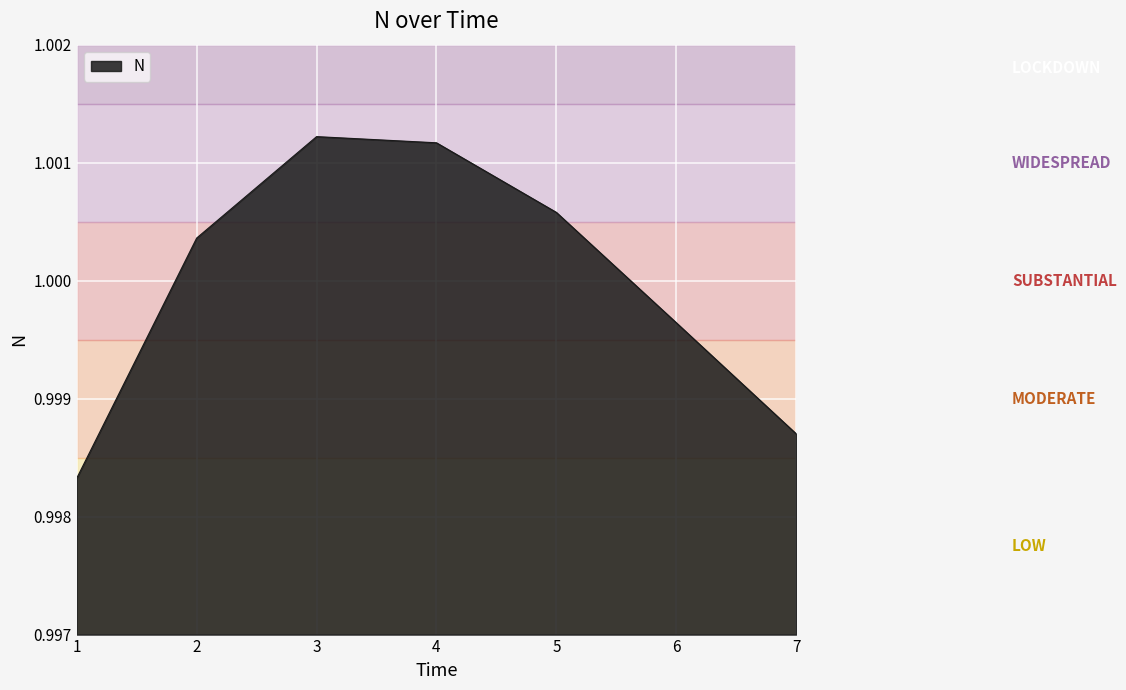

Count the number of data series in this chart.

1